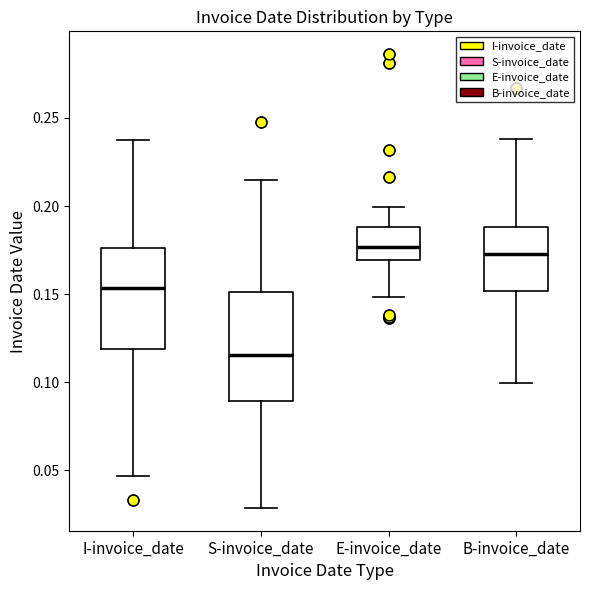

Reading left to right, transcribe this box plot: for each box, give where its median line is, the range the box spans, and where its two whiskers end, as read against the y-axis. The values are not printed on the chart, so give them approximately, as read against the axis.

I-invoice_date: median 0.155, box 0.120 to 0.175, whiskers 0.045 to 0.240
S-invoice_date: median 0.115, box 0.090 to 0.150, whiskers 0.030 to 0.215
E-invoice_date: median 0.175, box 0.170 to 0.190, whiskers 0.150 to 0.200
B-invoice_date: median 0.175, box 0.150 to 0.190, whiskers 0.100 to 0.240